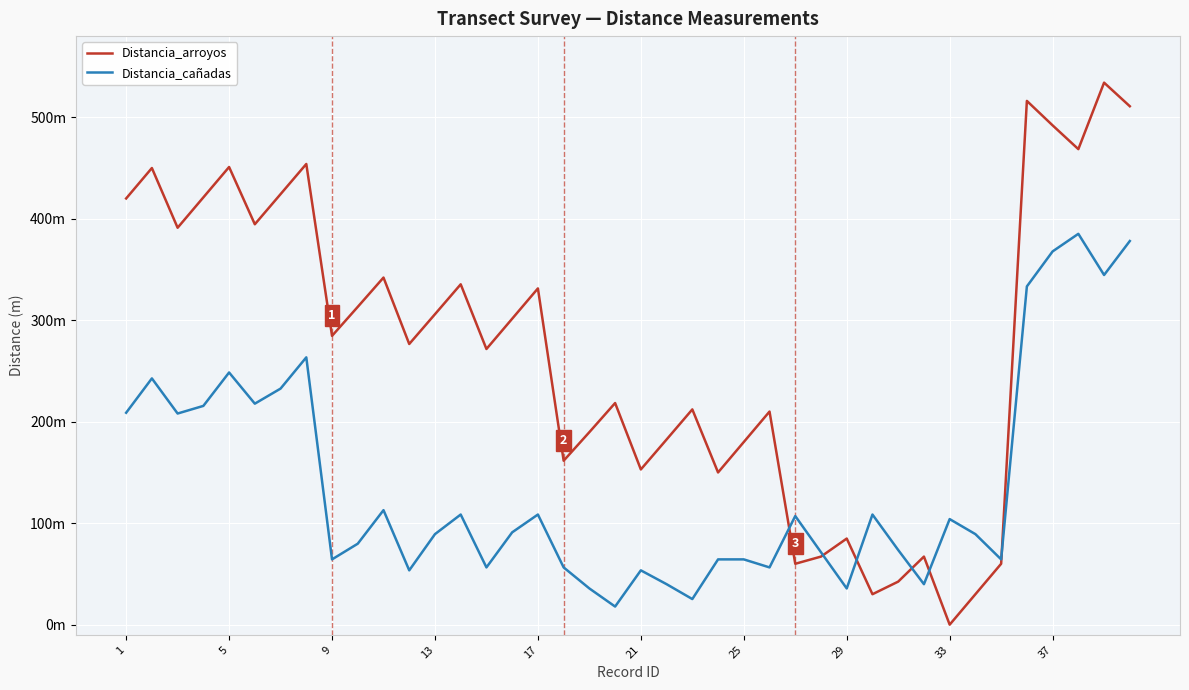

What is the difference between the maximum and second lowest values in the Distancia_cañadas series?

359.9